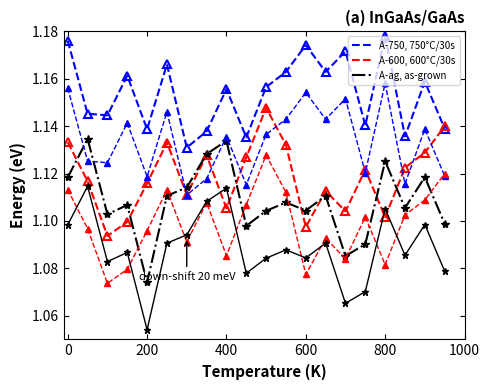

True or false: A-750, 750°C/30s and A-ag, as-grown cross at least once.

False